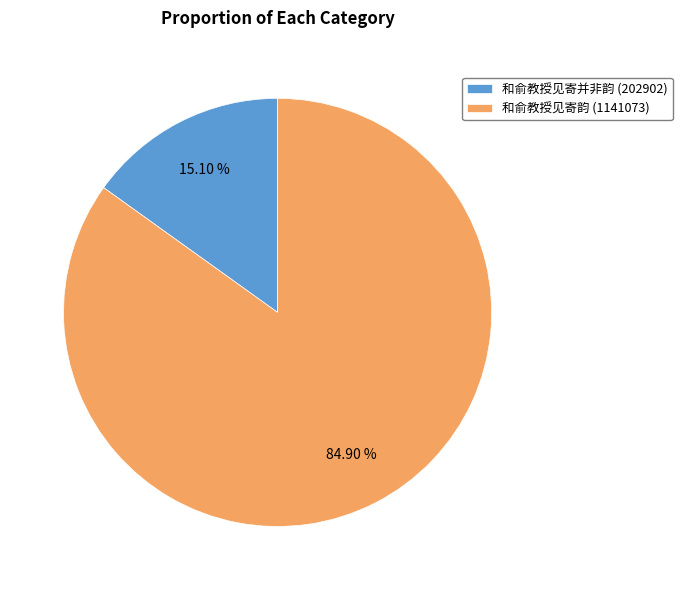

How many slices are in this pie chart?

2